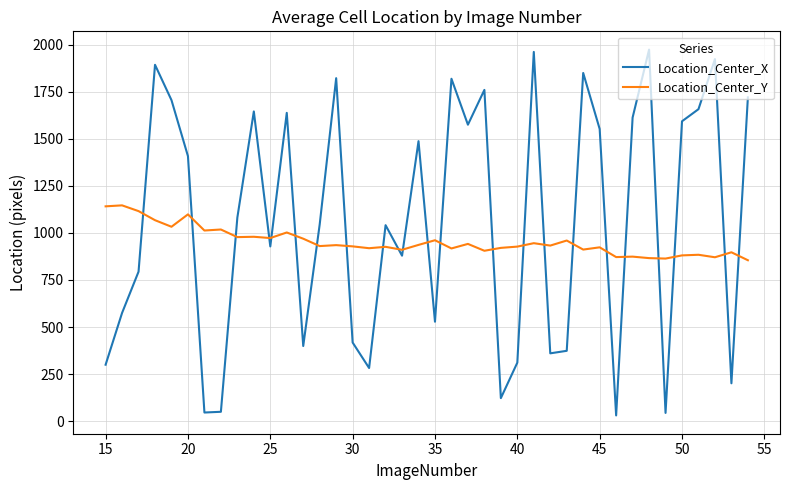

Which series has the largest range (max minus min)?

Location_Center_X